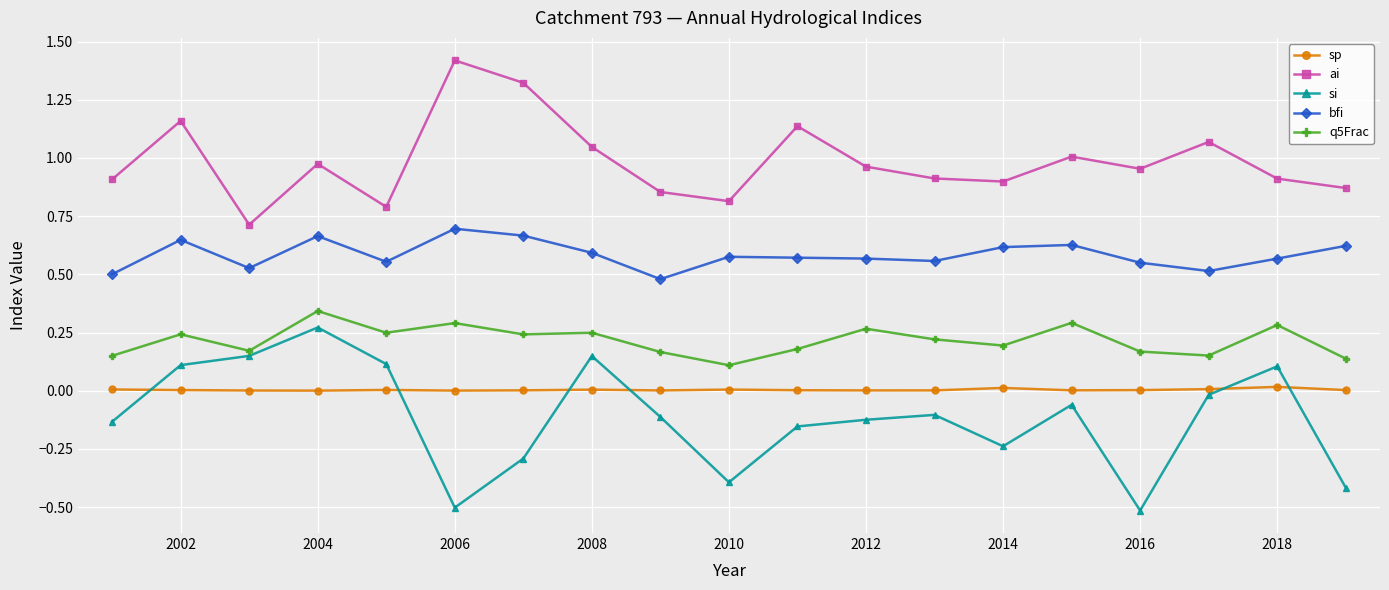

True or false: bfi and ai cross at least once.

False